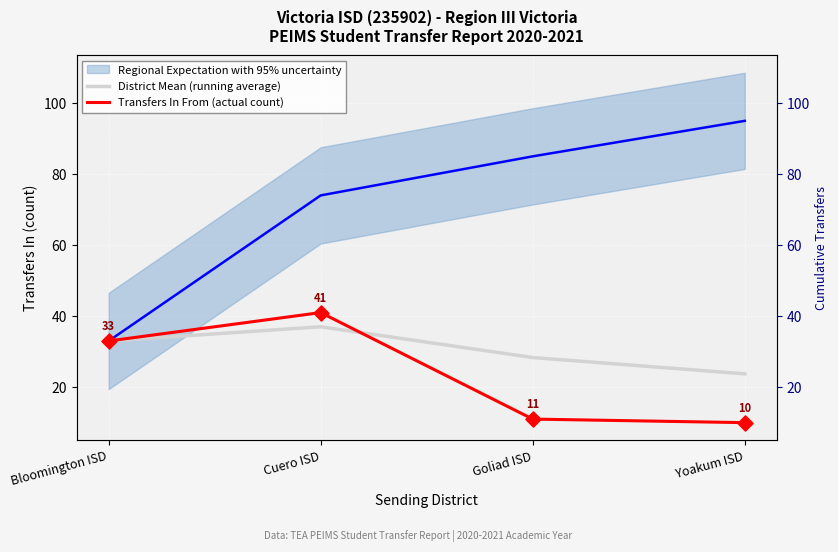

At how many categories does at least one series exceed 23?

4